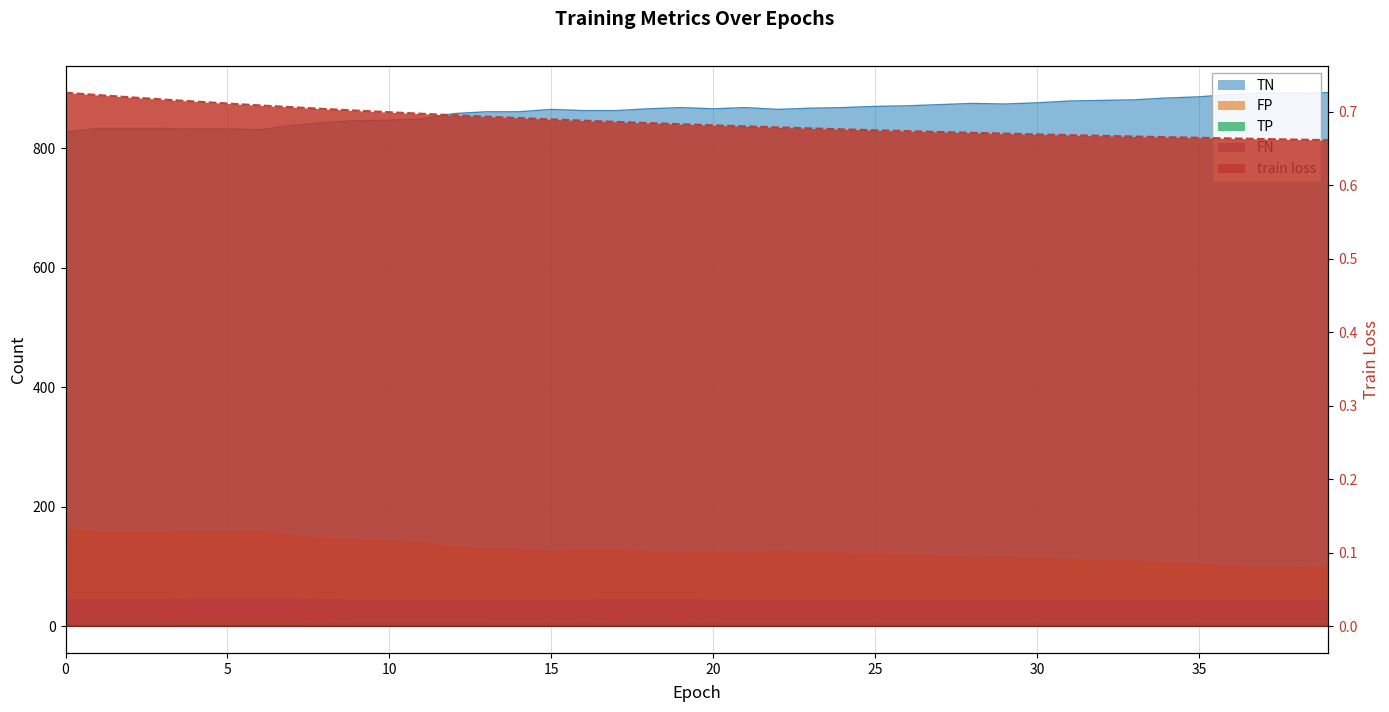

What is the spread (max minus min) of values at 5?

831.3